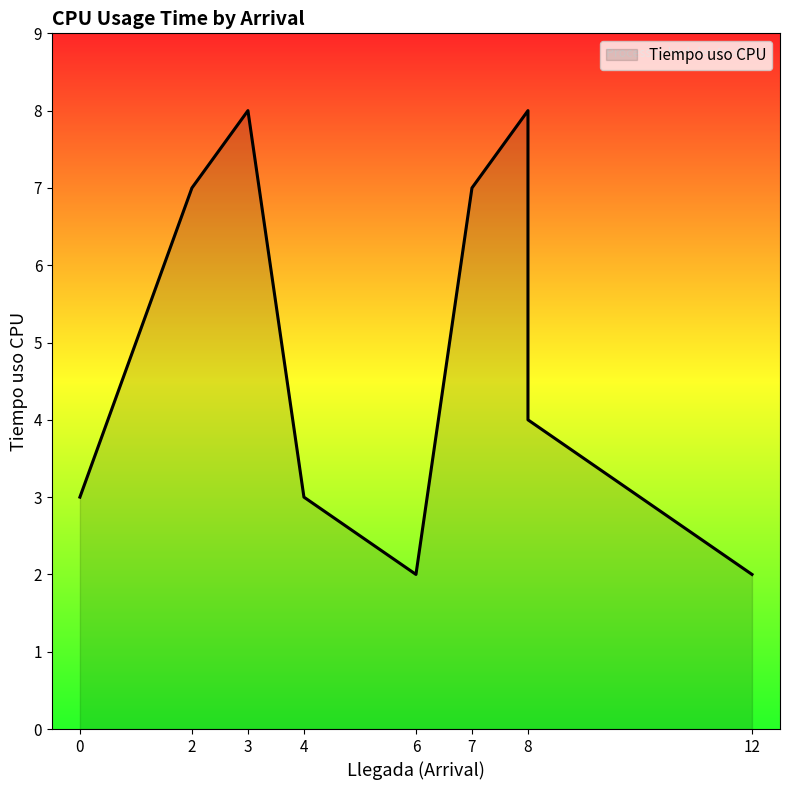

What is the greatest value displayed?

8